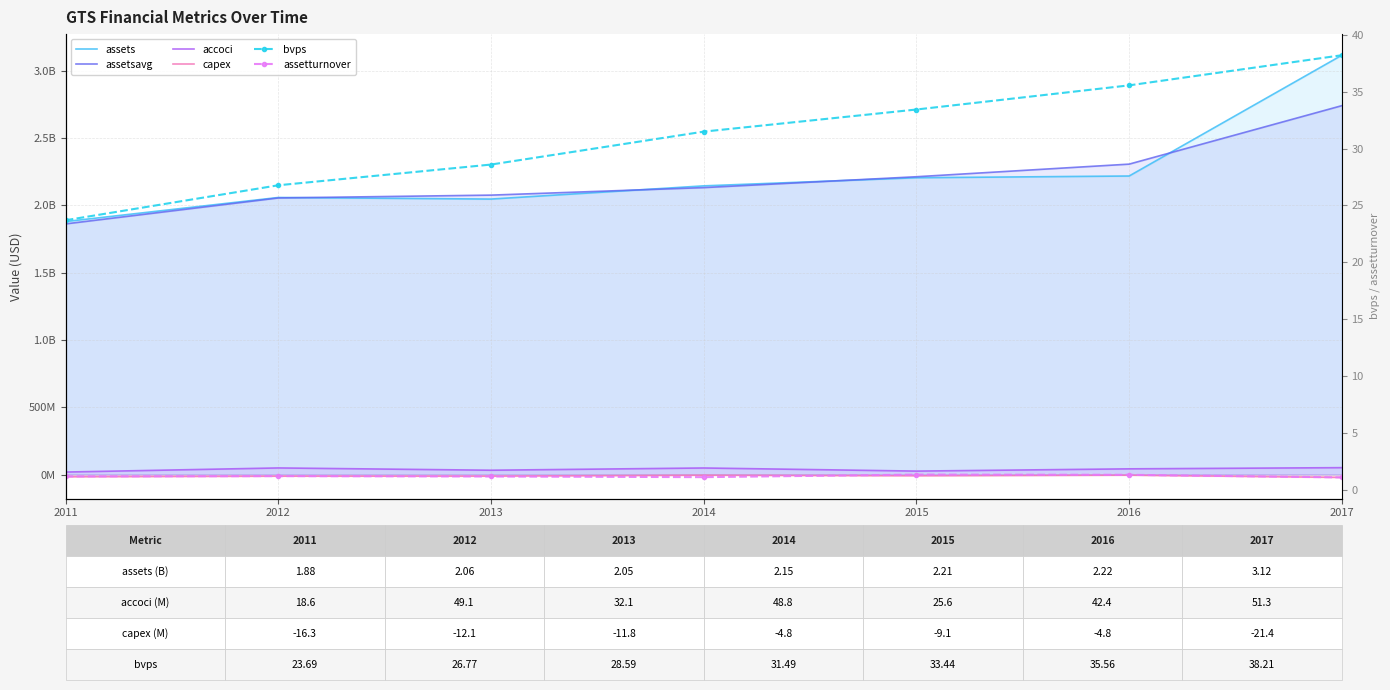

Reading left to right, transcribe all the data shown in this chart.

assets: 1880577000.0	2059344000.0	2047624000.0	2145736000.0	2206145000.0	2218999000.0	3116765000.0
assetsavg: 1863159500.0	2055944250.0	2076913000.0	2132760250.0	2213574500.0	2307267250.0	2741845000.0
accoci: 18563000.0	49104000.0	32129000.0	48776000.0	25623000.0	42395000.0	51254000.0
capex: -16337000.0	-12078000.0	-11809000.0	-4783000.0	-9094000.0	-4750000.0	-21359000.0
bvps: 23.7	26.8	28.6	31.5	33.4	35.6	38.2
assetturnover: 1.2	1.2	1.1	1.1	1.3	1.3	1.1